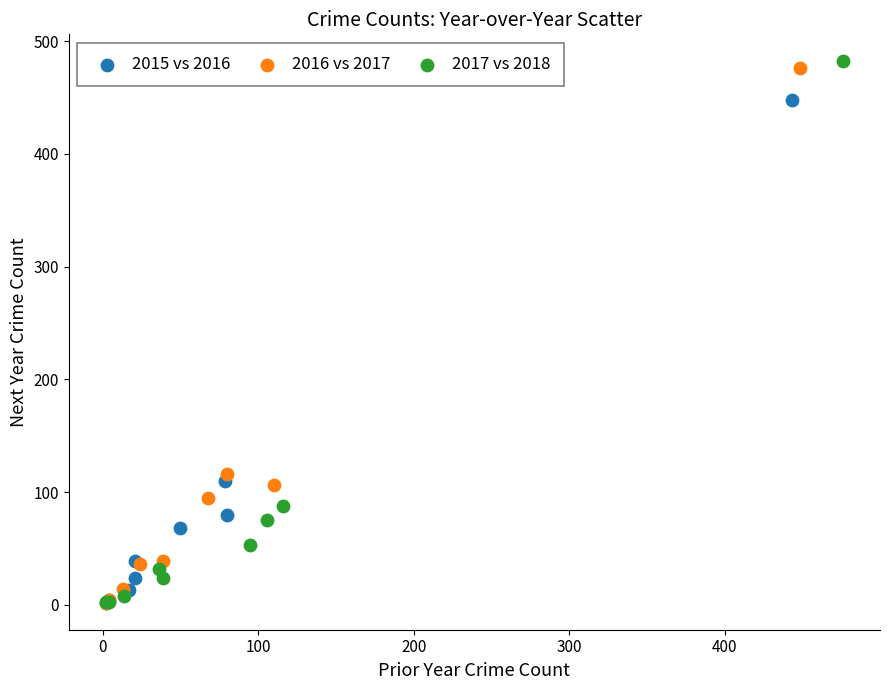

Which series has the largest Y range (max minus min)?

2017 vs 2018